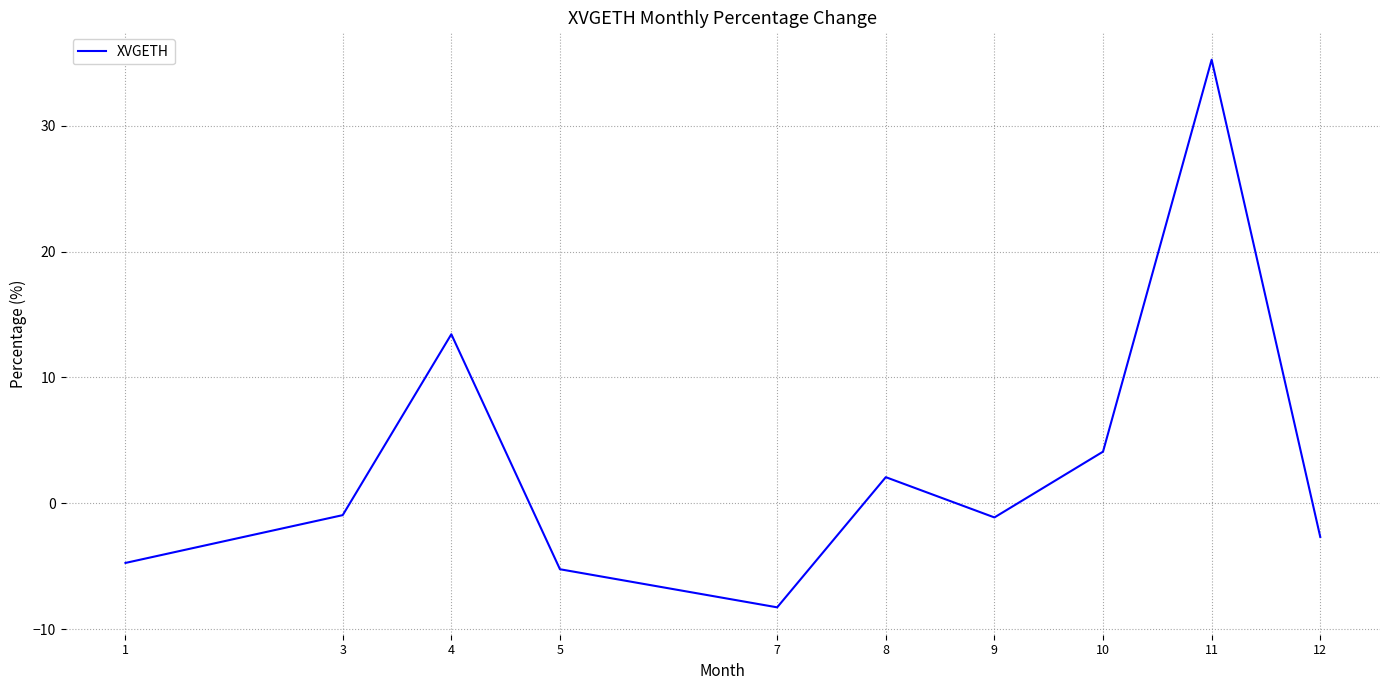

Which label corresponds to the largest value in the chart?

11